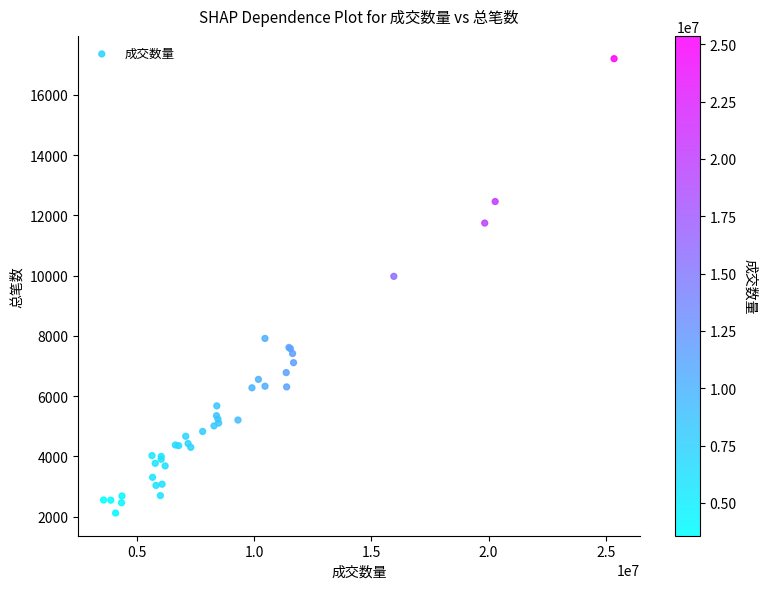

What Y value in the scatter plot is closest to 9659?

9975